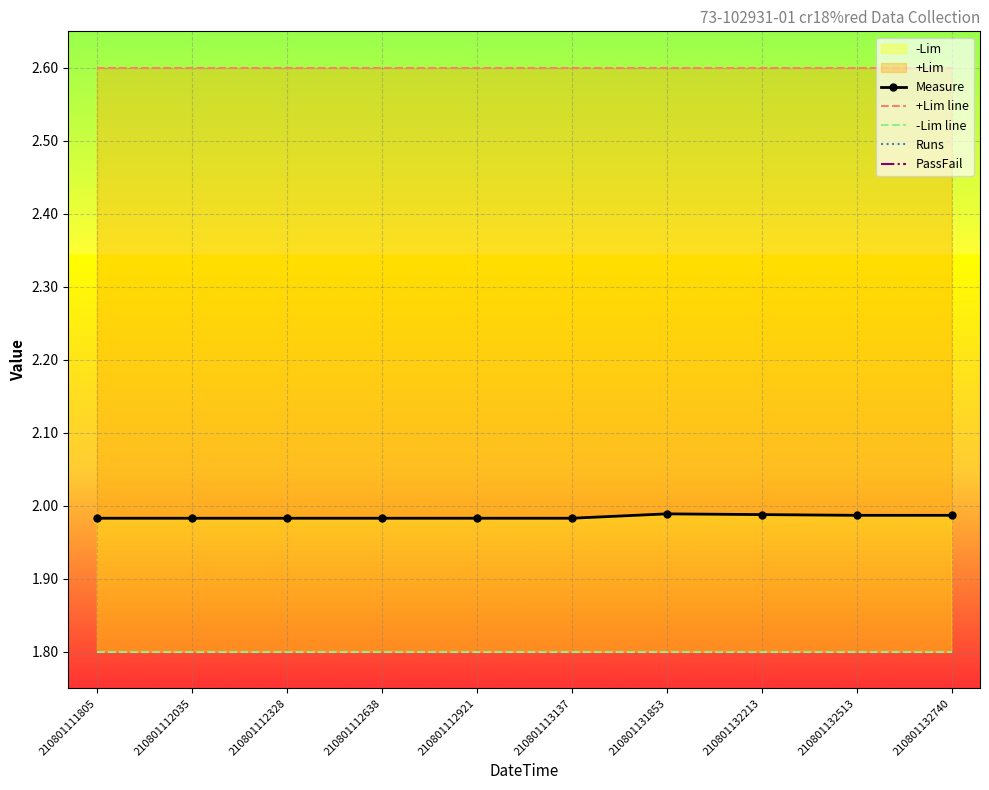

Reading left to right, extract all data points from this chart.

Measure: 2.0	2.0	2.0	2.0	2.0	2.0	2.0	2.0	2.0	2.0
+Lim line: 2.6	2.6	2.6	2.6	2.6	2.6	2.6	2.6	2.6	2.6
-Lim line: 1.8	1.8	1.8	1.8	1.8	1.8	1.8	1.8	1.8	1.8
Runs: 1.0	1.0	1.0	1.0	1.0	1.0	1.0	1.0	1.0	1.0
PassFail: 0.0	0.0	0.0	0.0	0.0	0.0	0.0	0.0	0.0	0.0